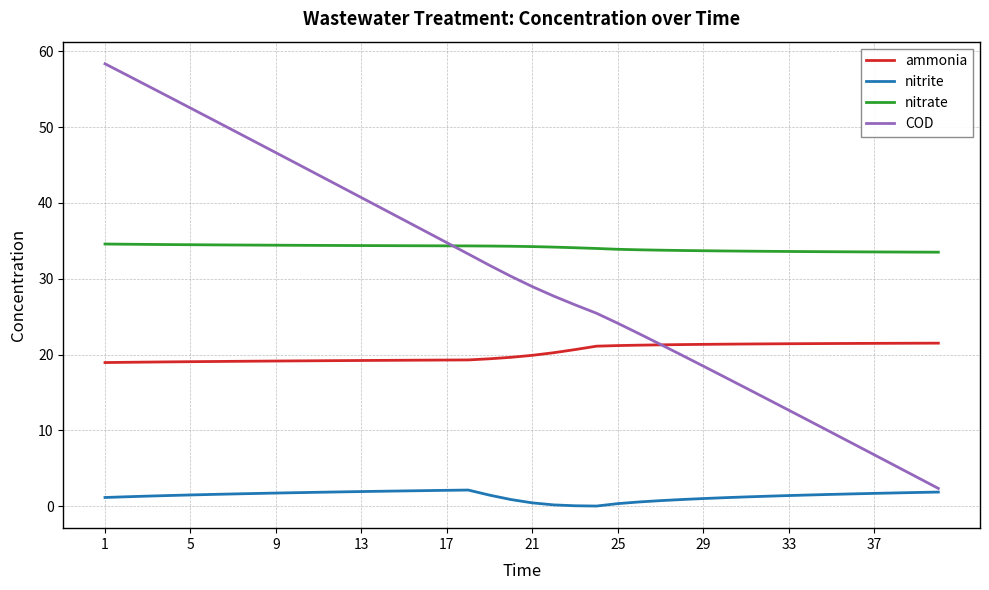

True or false: nitrite and ammonia cross at least once.

False